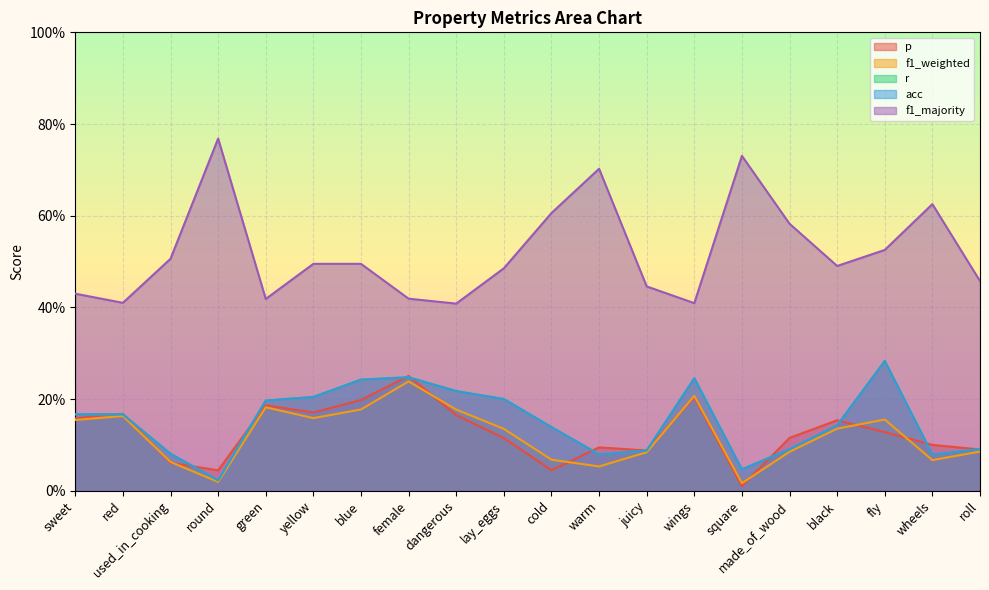

What is the label of the 1st point from the left?

sweet